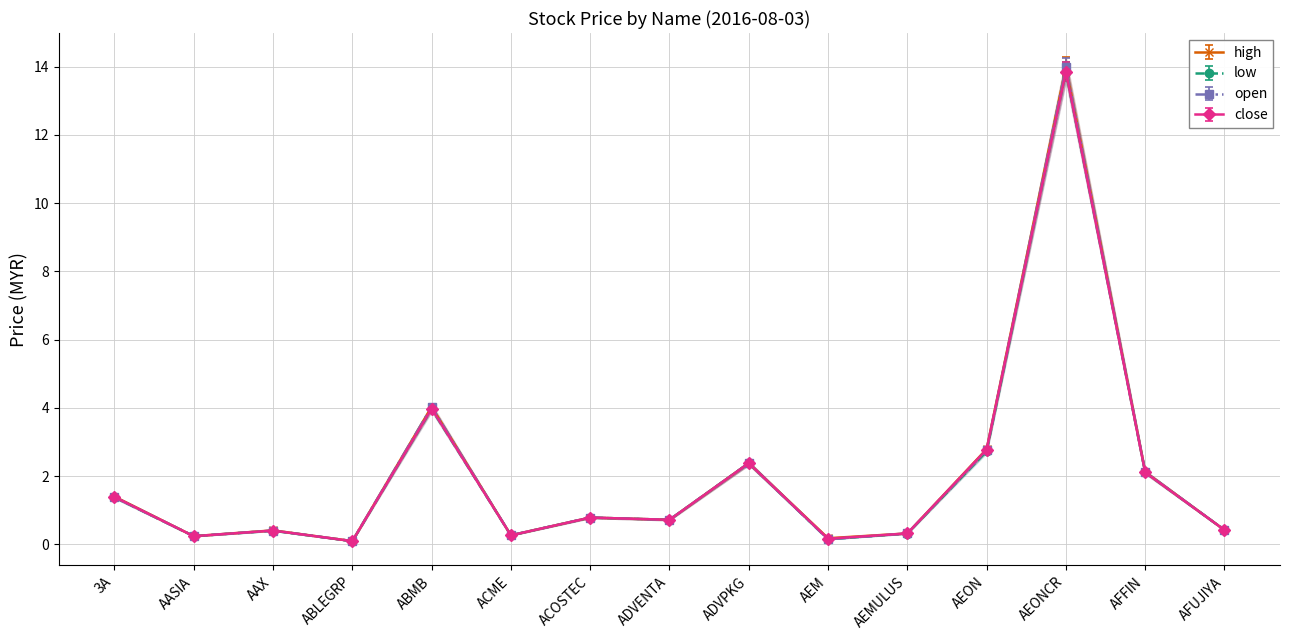

At how many categories does at least one series exceed 12?

1